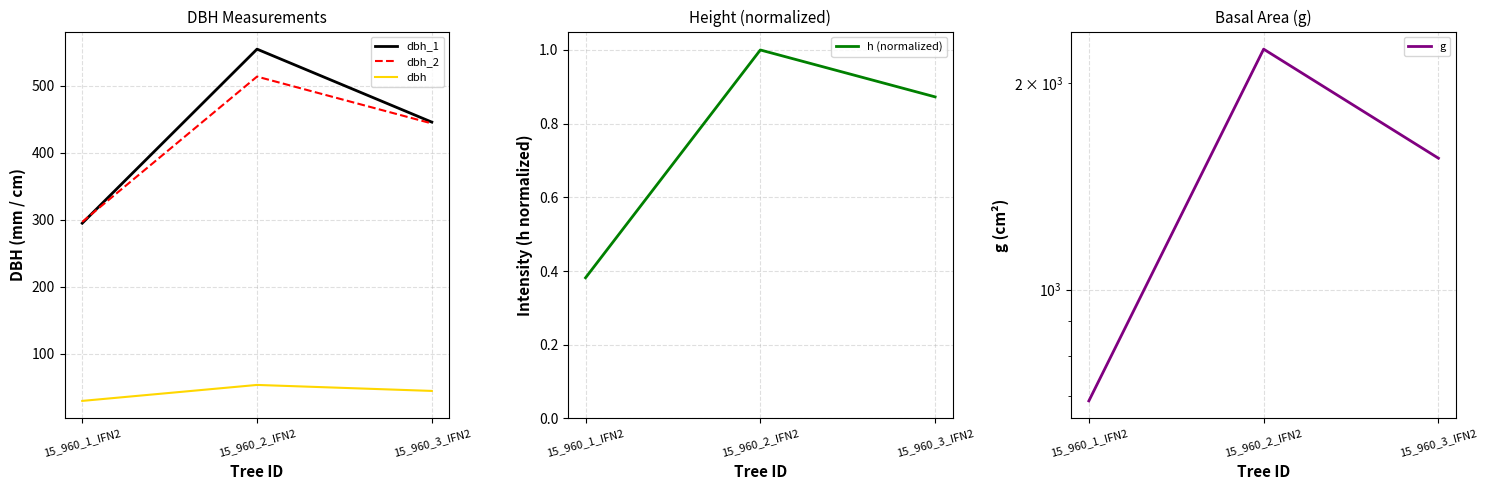

What are all the series names shown in the legend?

dbh_1, dbh_2, dbh, h (normalized), g